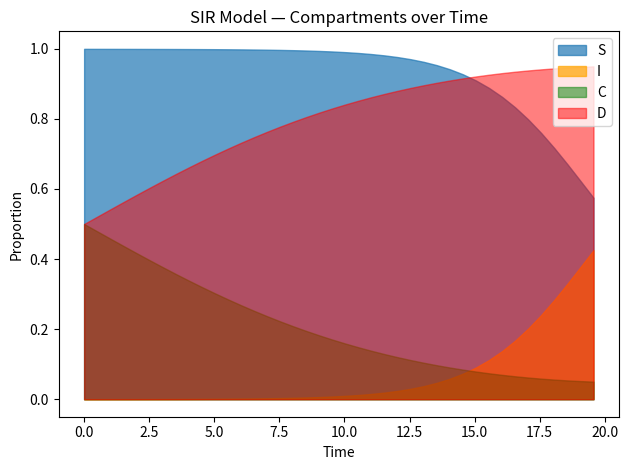

True or false: S and C cross at least once.

False